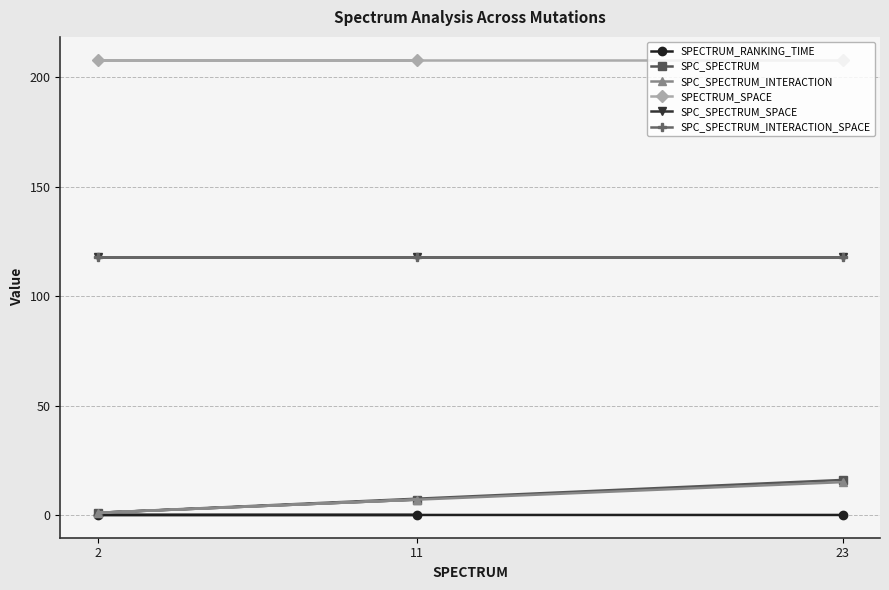

How many SPC_SPECTRUM values are between 1 and 16?

3